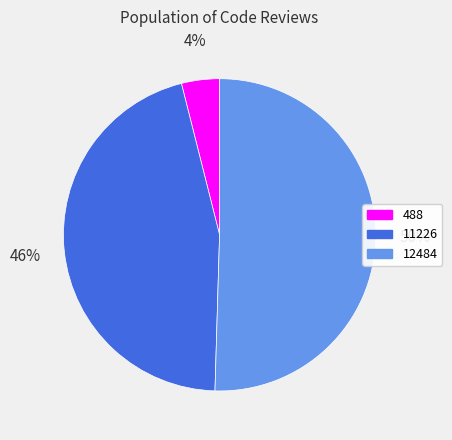

To the nearest percent, what is the combined percentage of 488 and 12484?

54%